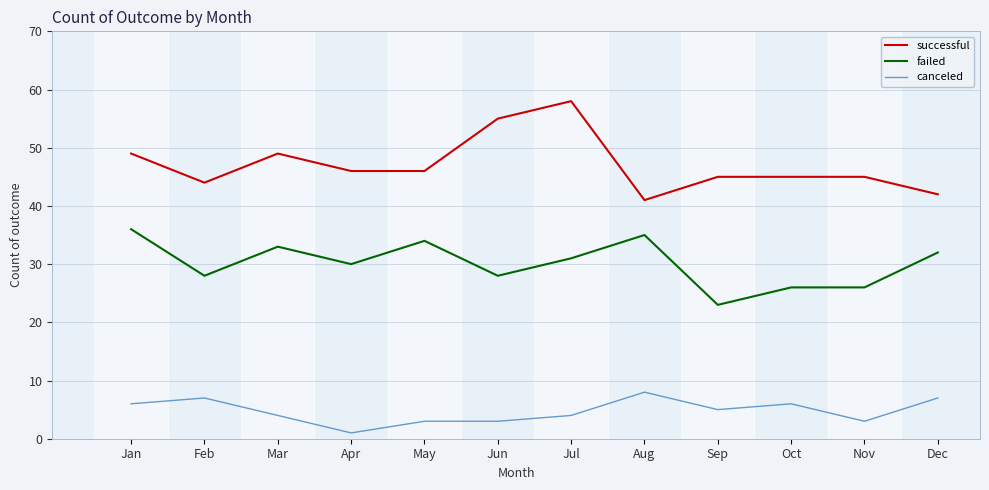

Which label corresponds to the largest value in the chart?

Jul